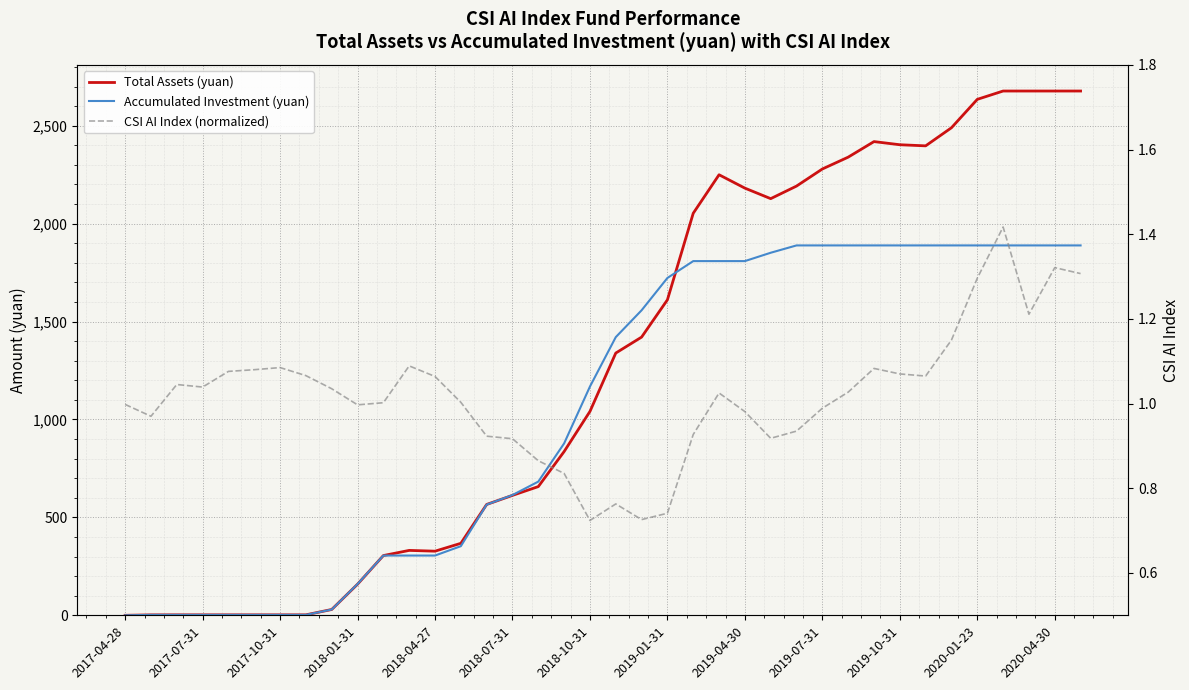

What position from the left is 2019-07-31?

28